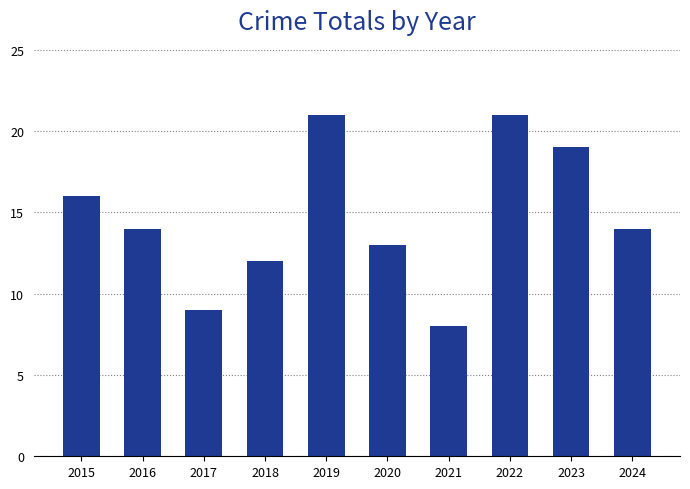

The chart shows a value of 38 at 2022. True or false?

False